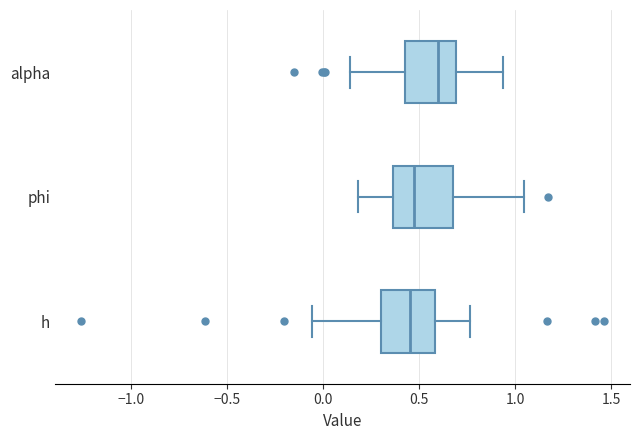

Reading bottom to top, read every box against the x-axis: the position of its median line, the range the box covers, and the ends of its whiskers. The values are not printed on the chart, so give them approximately, as read against the axis.

h: median 0.45, box 0.30 to 0.60, whiskers -0.05 to 0.75
phi: median 0.45, box 0.35 to 0.70, whiskers 0.20 to 1.05
alpha: median 0.60, box 0.45 to 0.70, whiskers 0.15 to 0.95